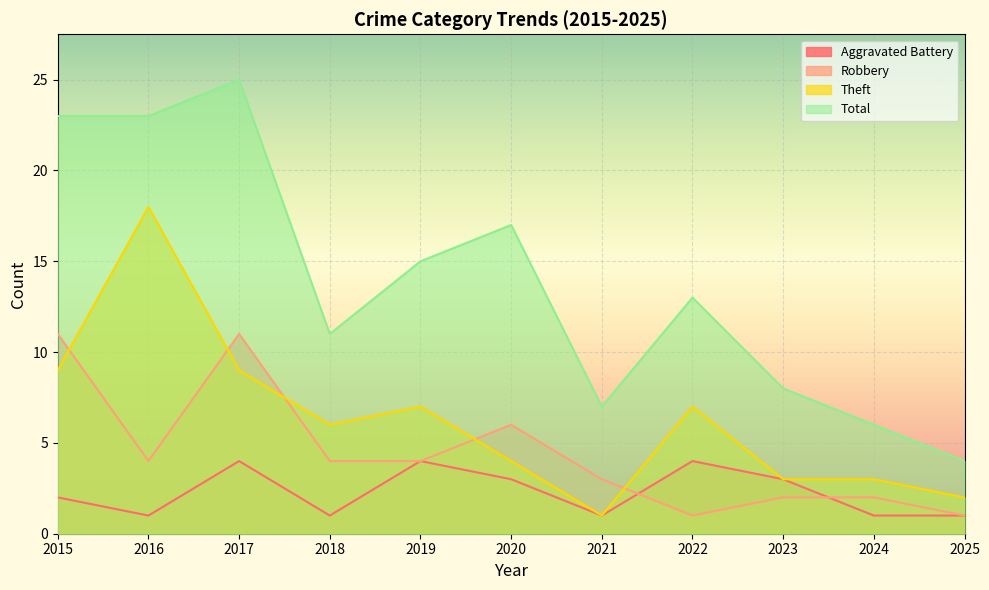

Reading left to right, transcribe all the data shown in this chart.

Aggravated Battery: 2	1	4	1	4	3	1	4	3	1	1
Robbery: 11	4	11	4	4	6	3	1	2	2	1
Theft: 9	18	9	6	7	4	1	7	3	3	2
Total: 23	23	25	11	15	17	7	13	8	6	4